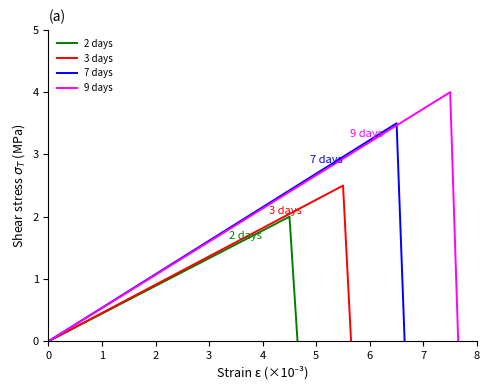

Which series has the widest spread of values?

9 days